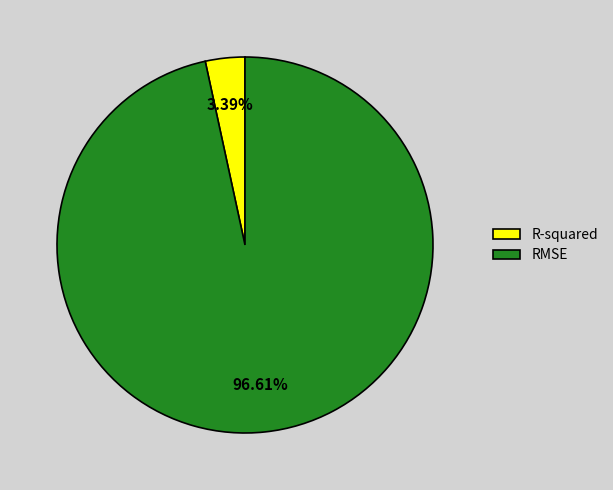

Does RMSE represent more than half of the total?

Yes